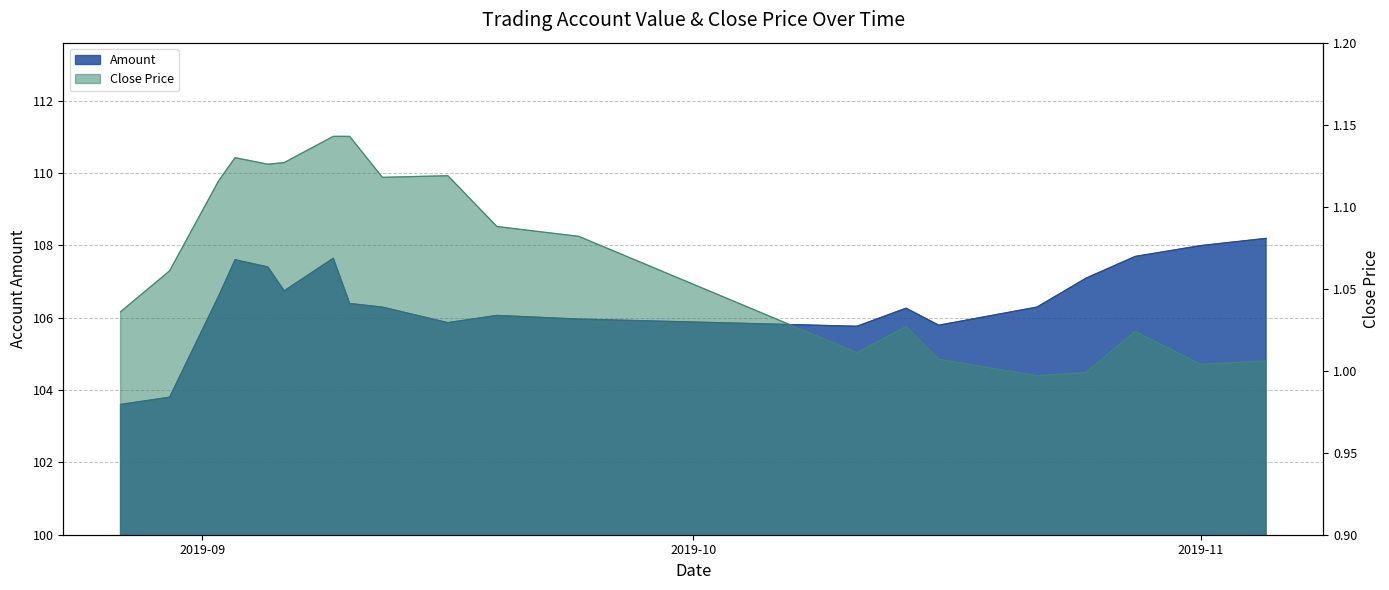

Which series changed the most between 20191022 and 20191025?

Amount